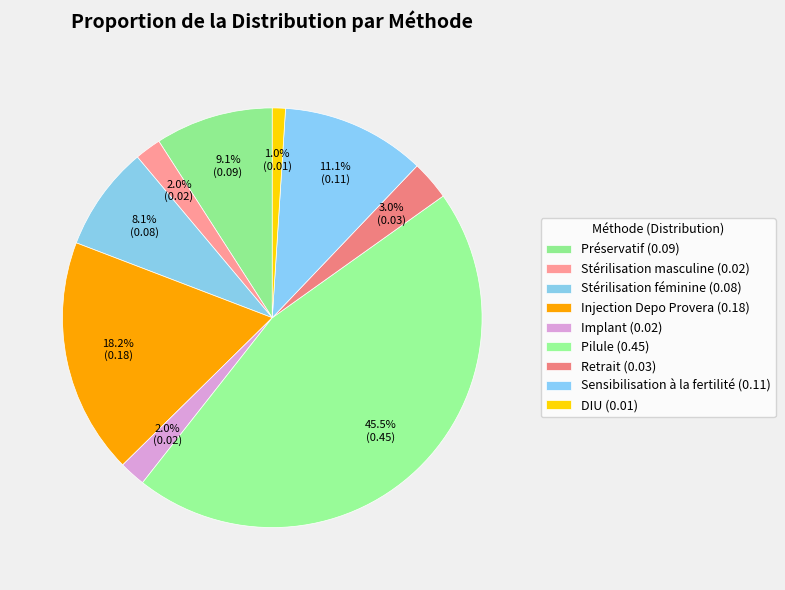

Rank the categories by value from lowest to highest.

DIU, Stérilisation masculine, Implant, Retrait, Stérilisation féminine, Préservatif, Sensibilisation à la fertilité, Injection Depo Provera, Pilule